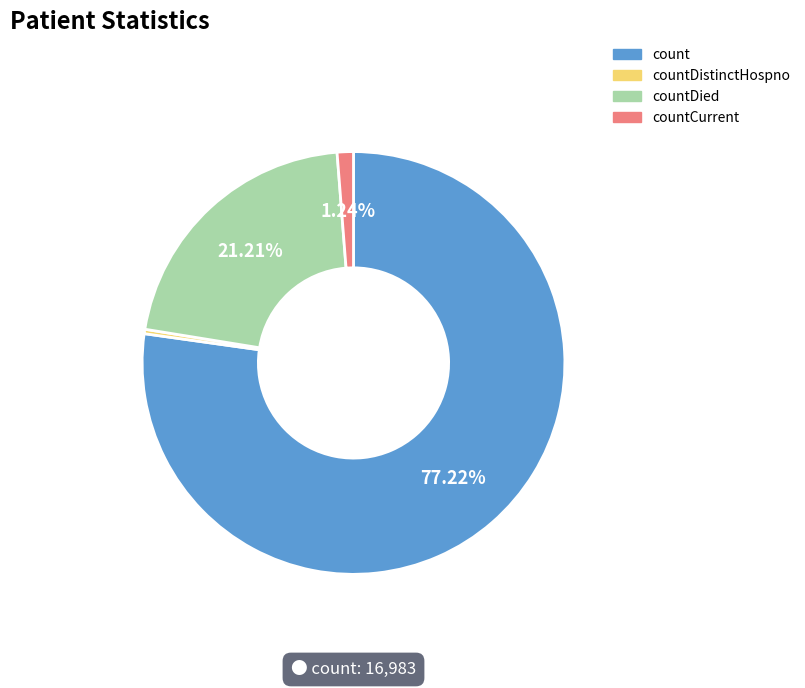

Which category has the smallest portion of the pie?

countDistinctHospno